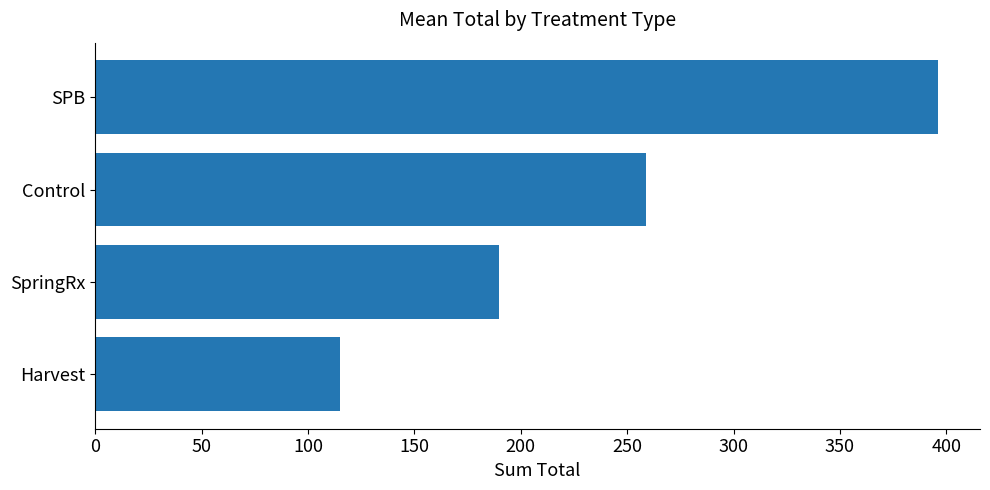

How many values are below 259?

2